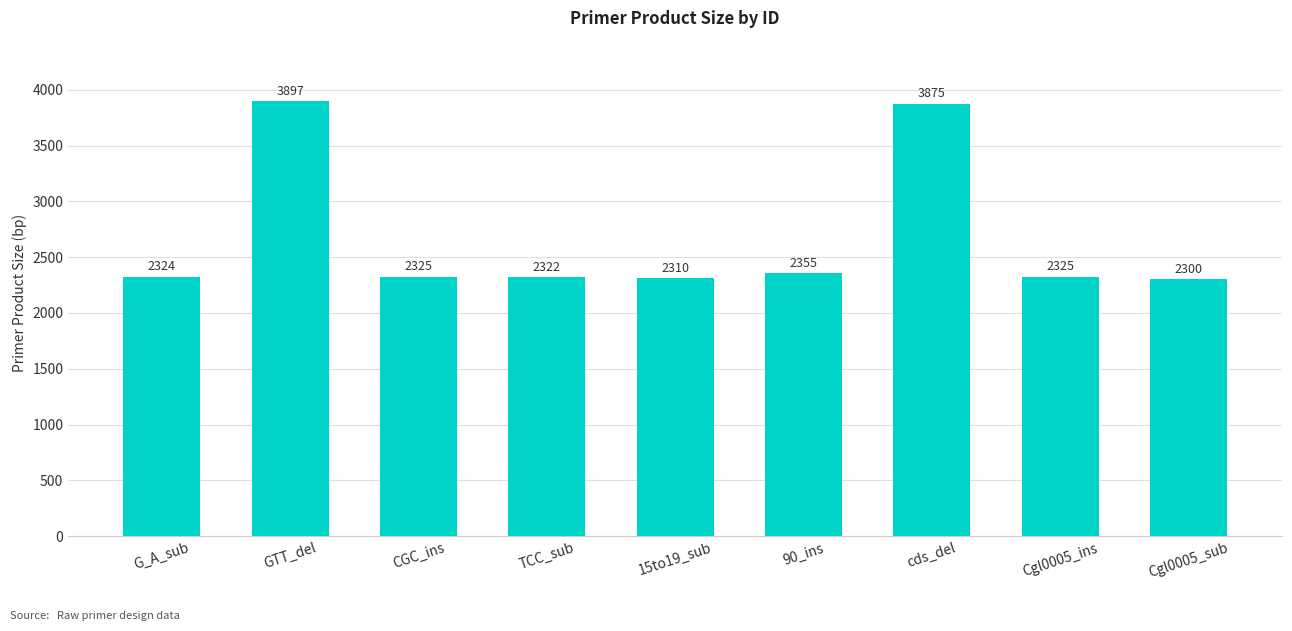

What is the value of the 9th bar from the left?

2300